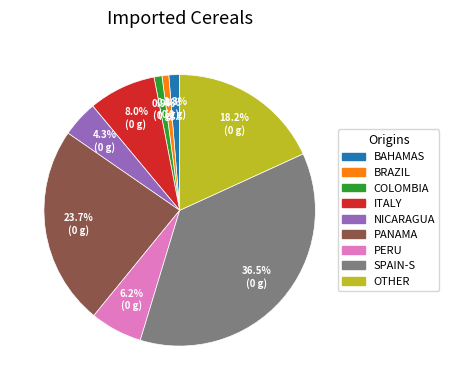

Count the number of slices in the pie.

9